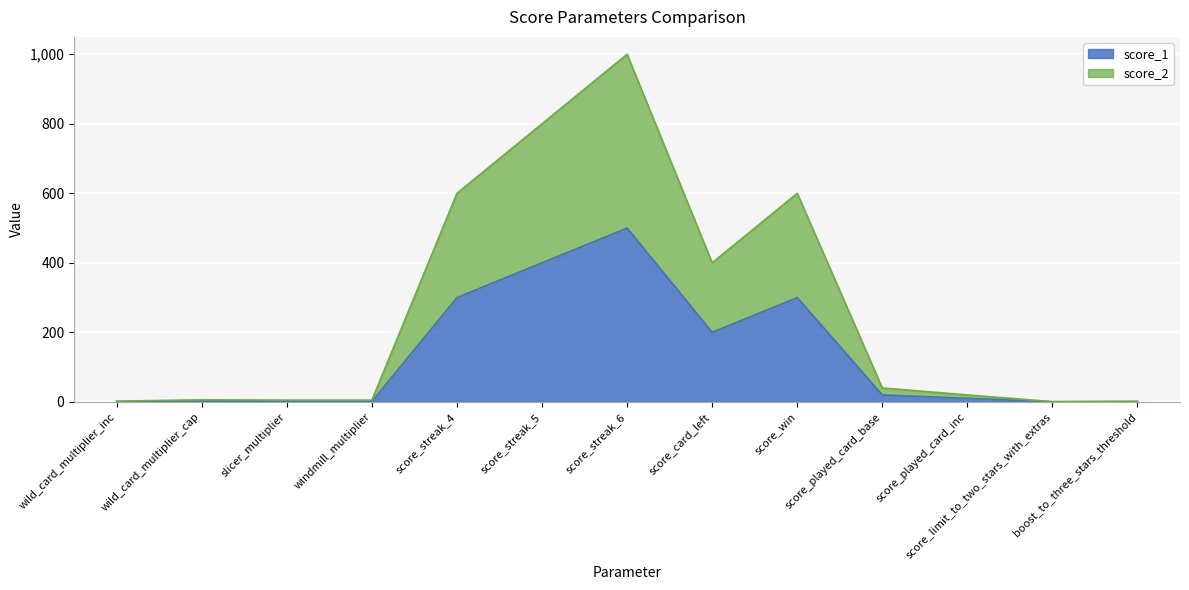

At which category does score_2 reach its first local peak?

wild_card_multiplier_cap